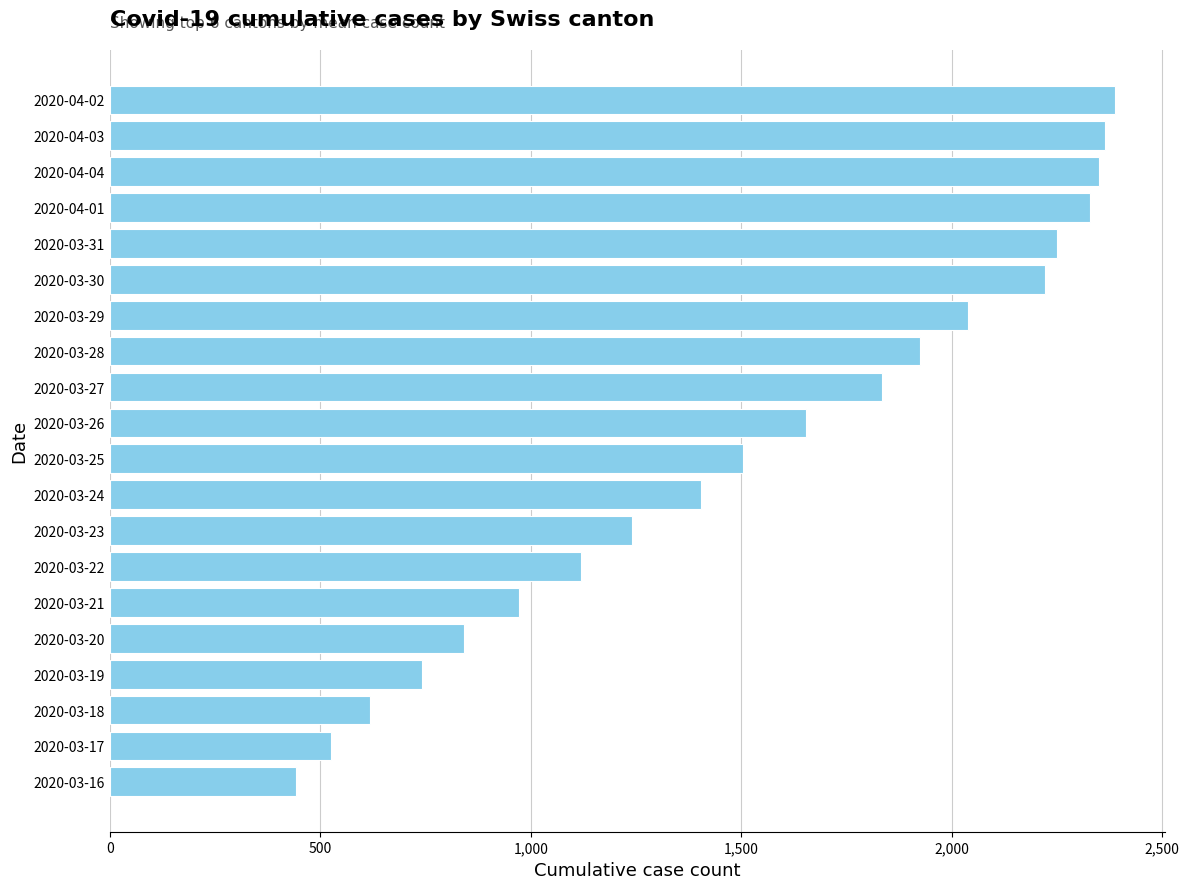

What is the difference between the second highest and second lowest values?

1837